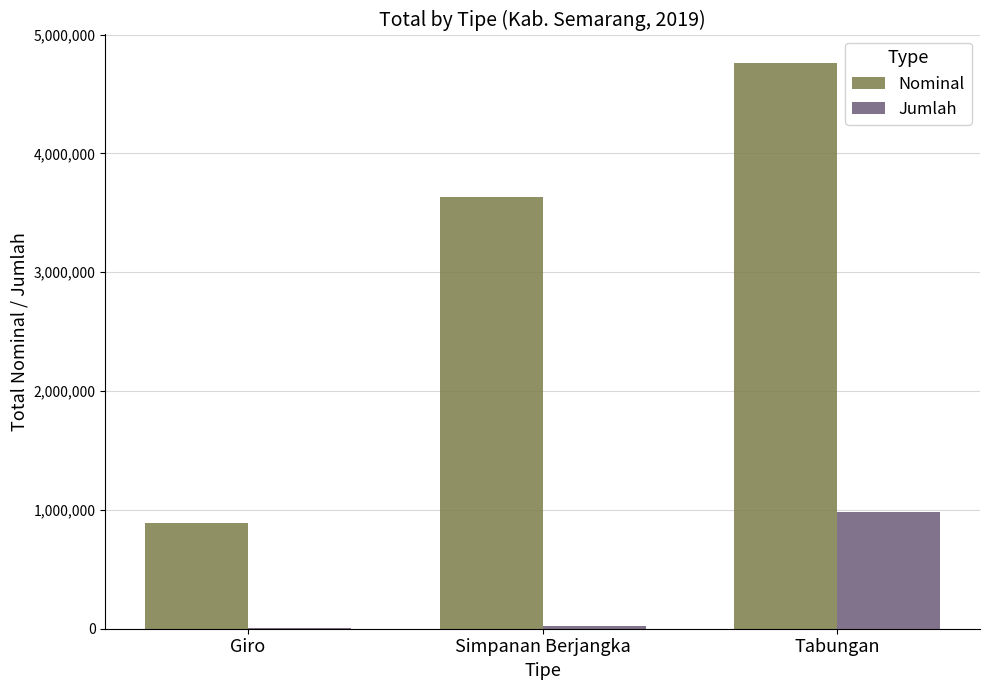

What is the total value across all series at Tabungan?

5749919.5